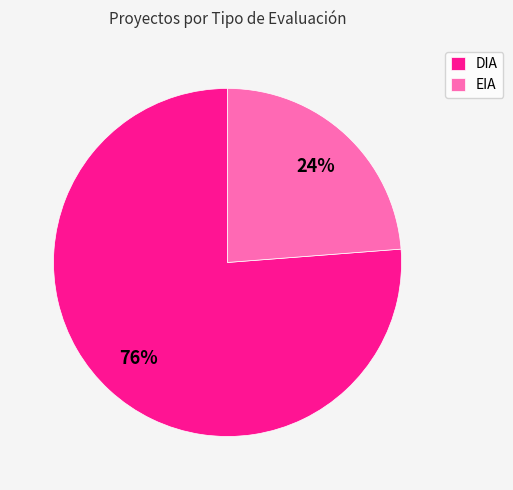

Combined, do EIA and DIA account for over 50%?

Yes